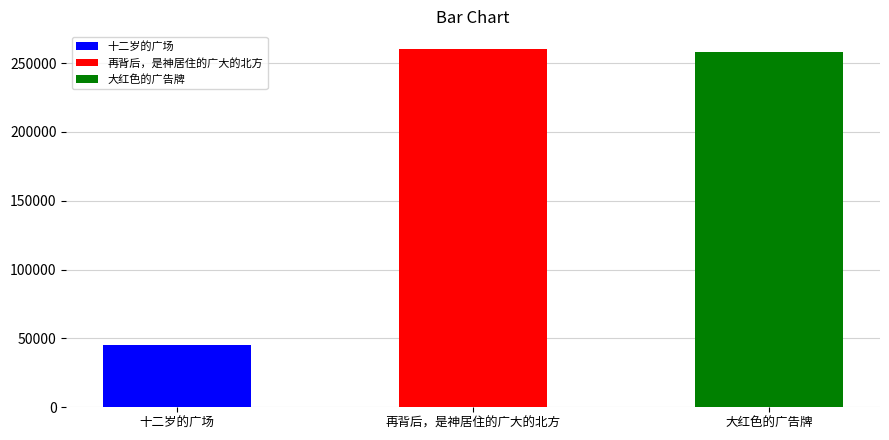

At which label does the data first exceed 258376?

再背后，是神居住的广大的北方